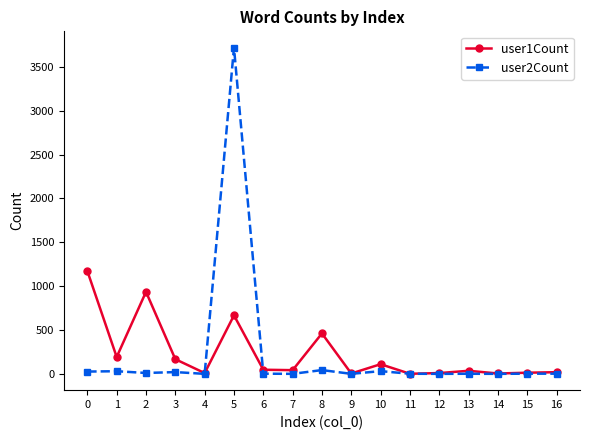

What is the maximum value shown in the chart?

3719